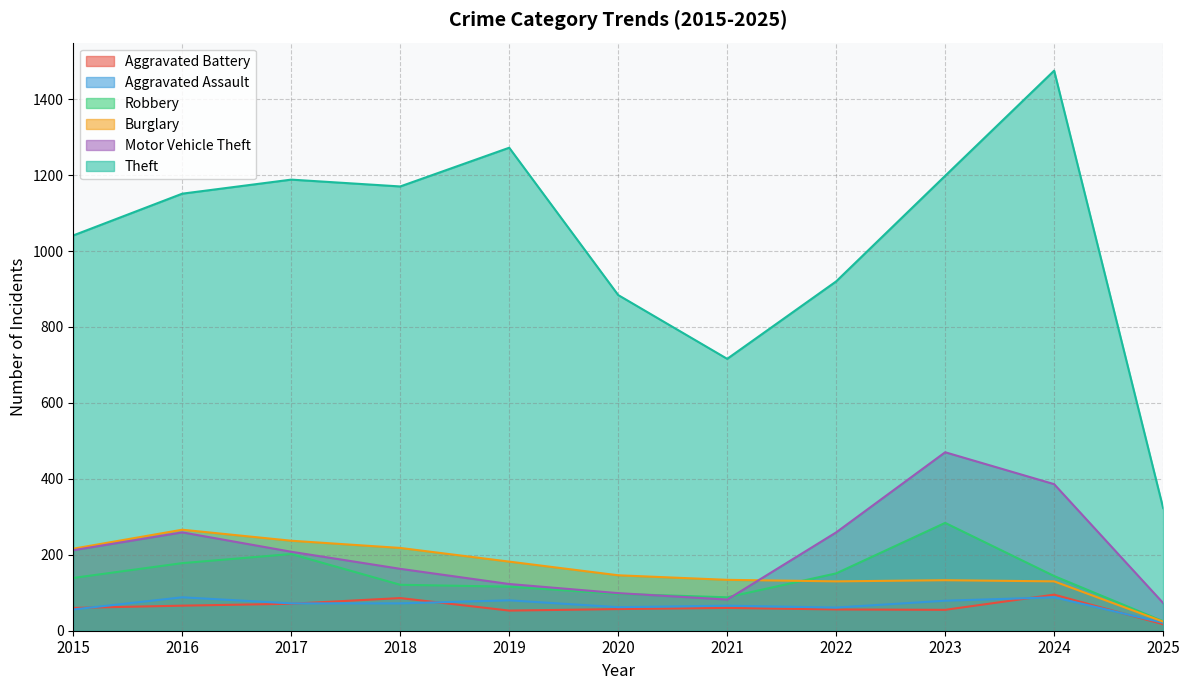

Reading right to left, what are all the values shown in this chart?

Aggravated Assault: 2025=21	2024=88	2023=79	2022=61	2021=66	2020=62	2019=80	2018=72	2017=72	2016=88	2015=56
Burglary: 2025=24	2024=130	2023=133	2022=130	2021=134	2020=146	2019=182	2018=218	2017=237	2016=266	2015=216
Motor Vehicle Theft: 2025=73	2024=386	2023=470	2022=259	2021=82	2020=99	2019=123	2018=163	2017=208	2016=259	2015=212
Robbery: 2025=25	2024=144	2023=284	2022=151	2021=88	2020=97	2019=116	2018=121	2017=202	2016=178	2015=139
Theft: 2025=323	2024=1475	2023=1198	2022=920	2021=716	2020=884	2019=1272	2018=1170	2017=1188	2016=1151	2015=1041
Aggravated Battery: 2025=17	2024=95	2023=55	2022=56	2021=60	2020=57	2019=53	2018=86	2017=71	2016=66	2015=60